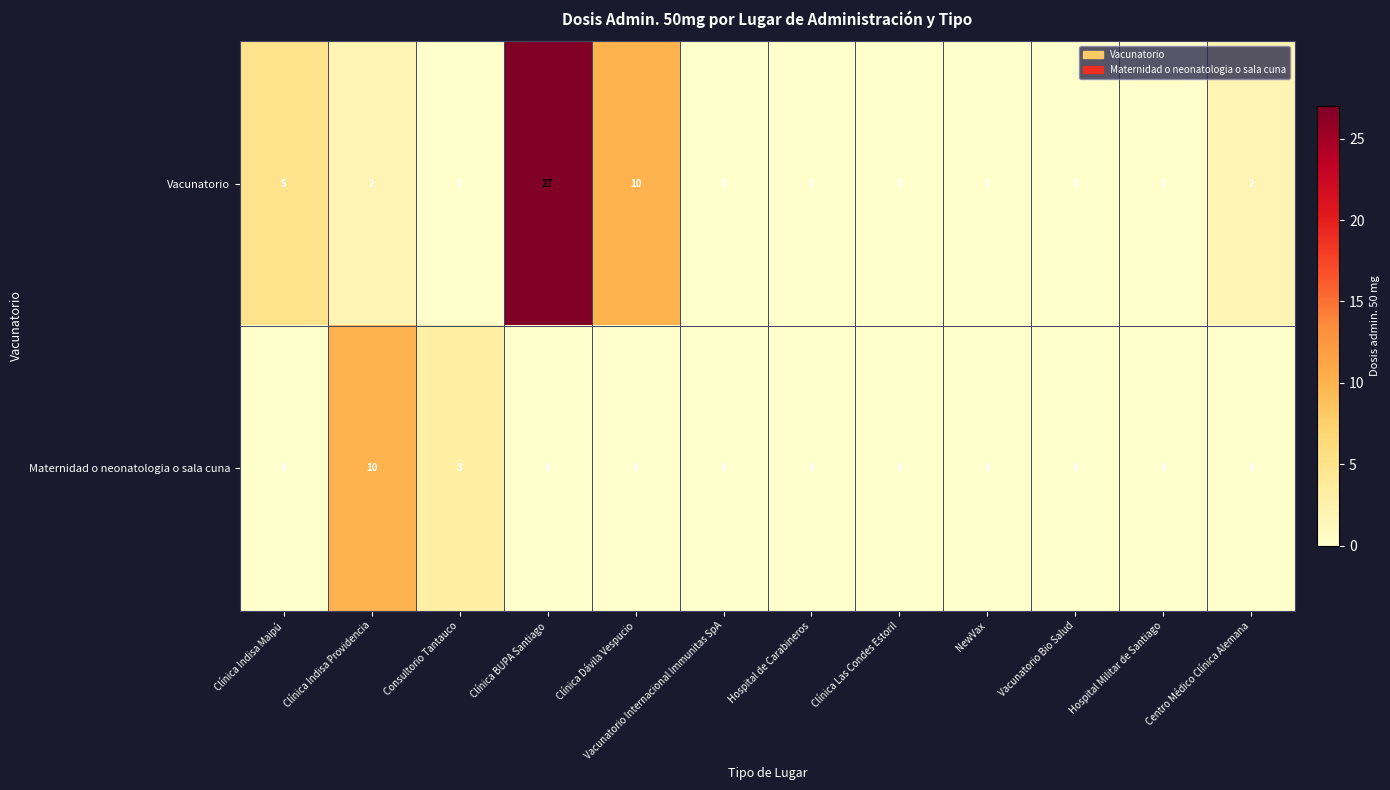

What is the greatest value displayed?

27